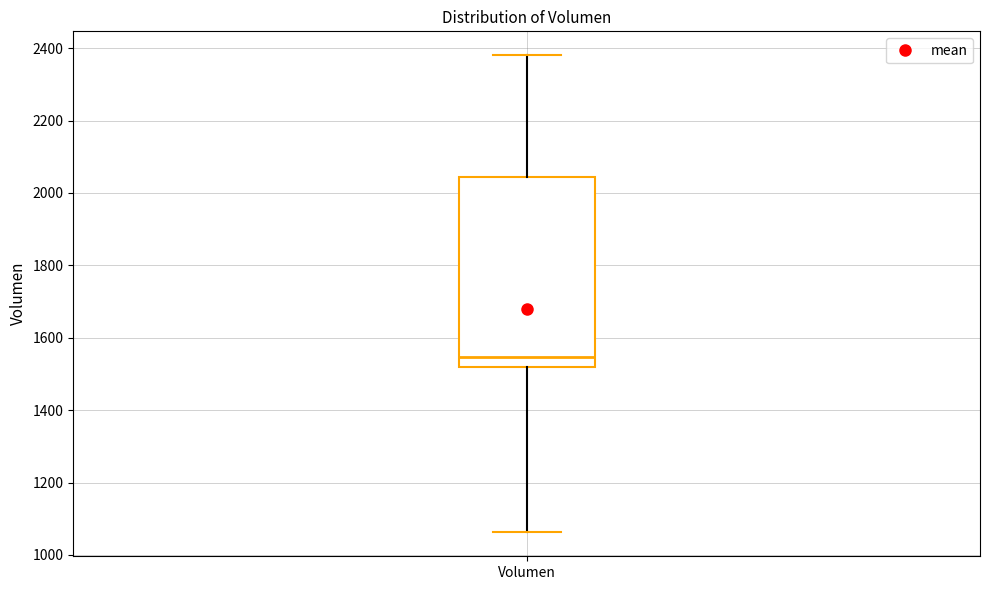

Where is the lower edge of the box for Volumen on the y-axis? The values are not printed on the chart, so give them approximately, as read against the axis.

1520